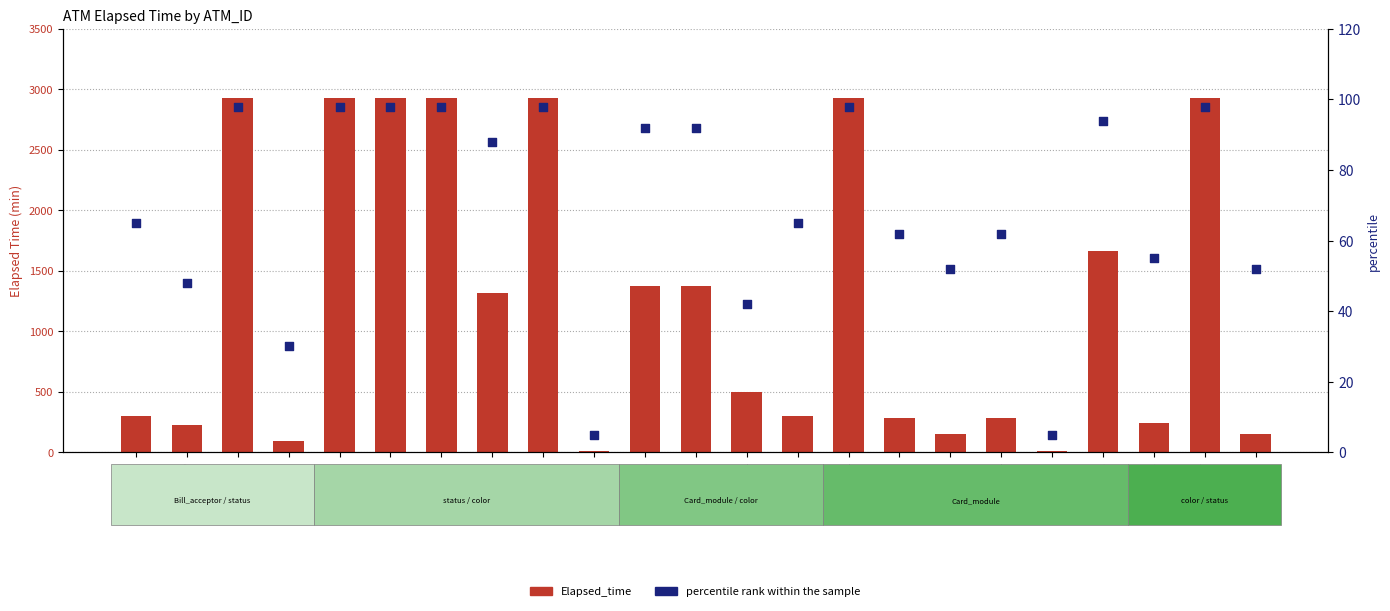

Which series has the largest total across all categories?

Elapsed_time